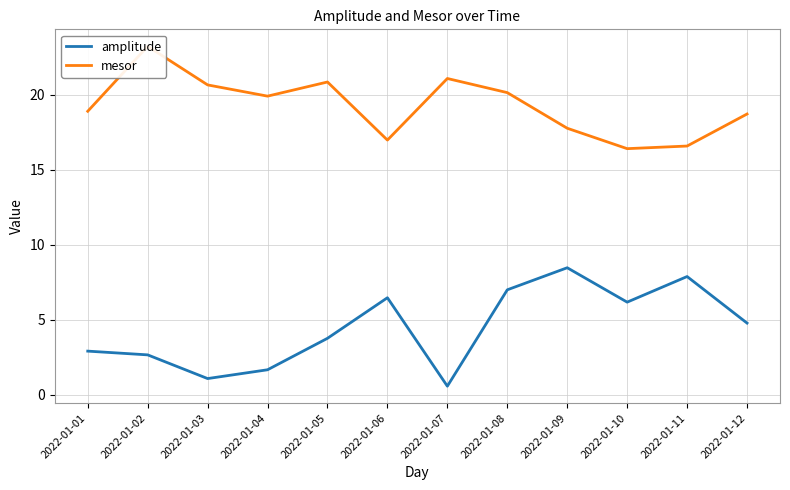

Where does the amplitude series first go above 4?

2022-01-06